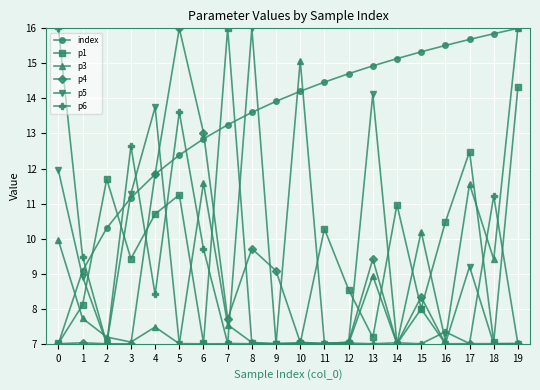

The value of index at 13 is 23.8. True or false?

False